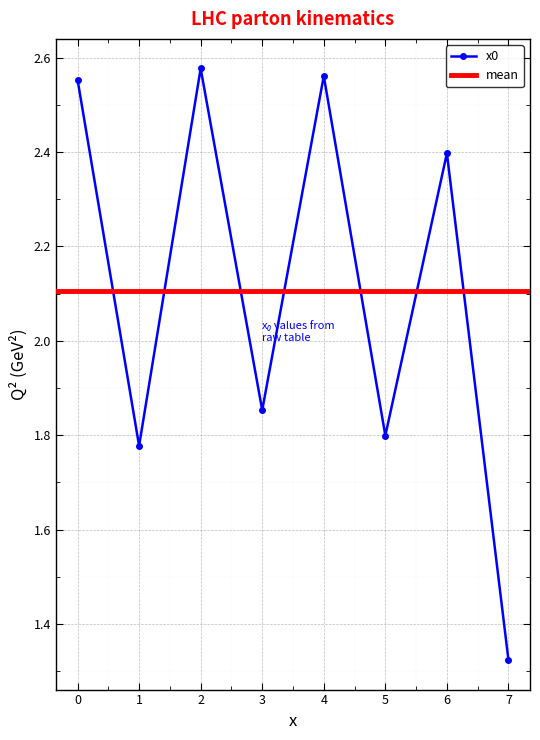

Read the value at 7.

1.3